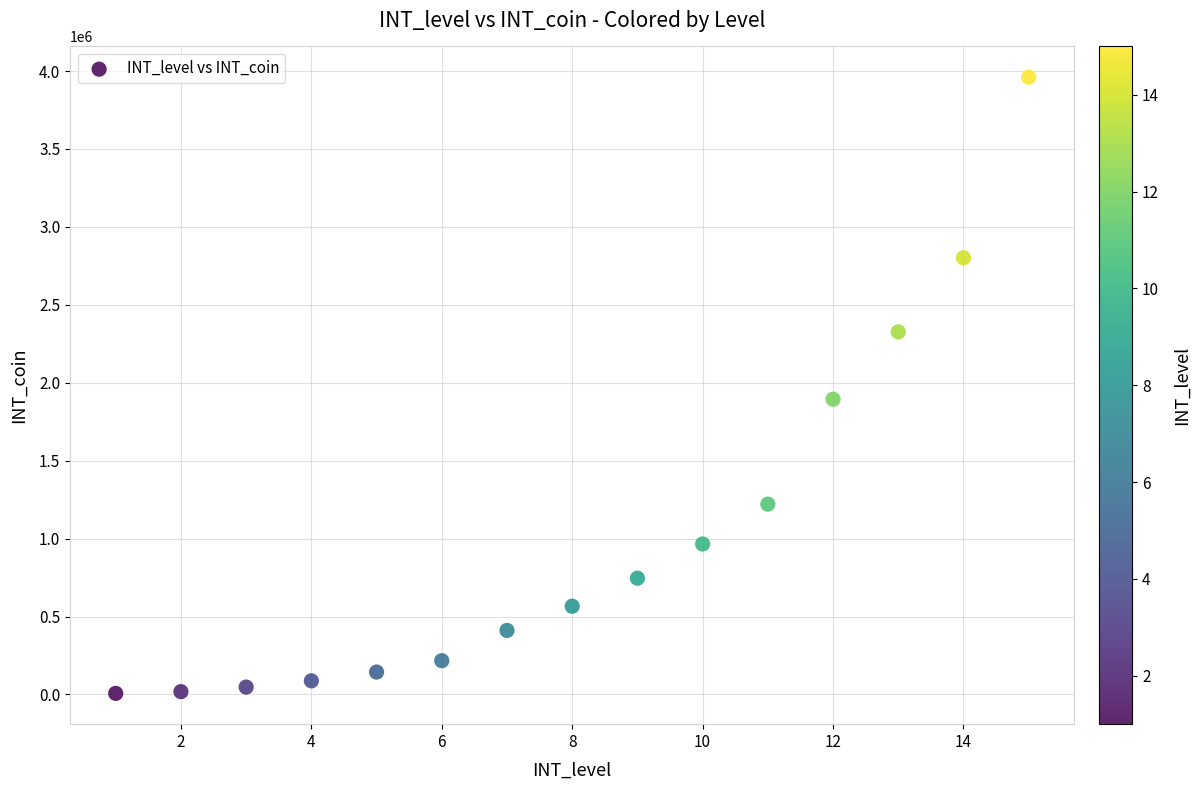

What Y value in the scatter plot is closest to 1983500?

1894500